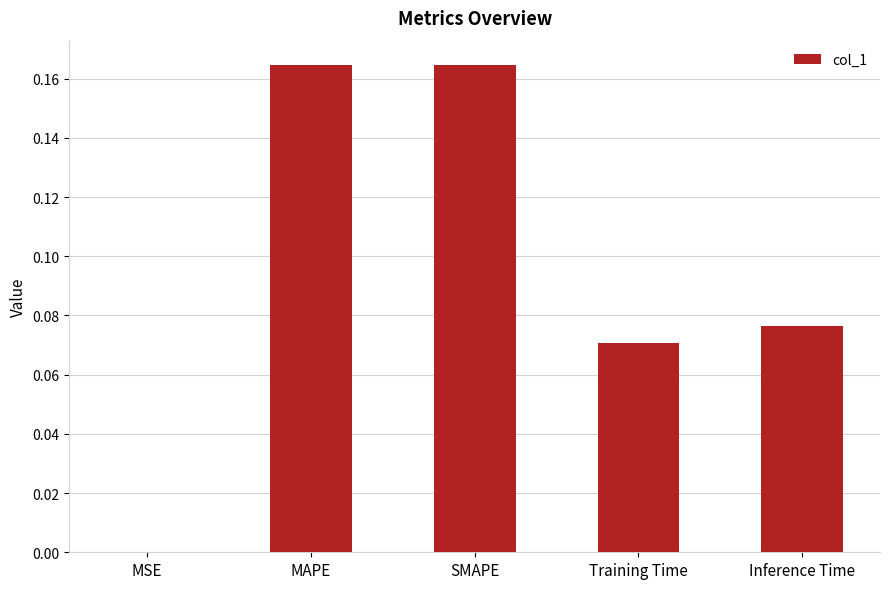

The chart shows a value of 0.0 at MSE. True or false?

True